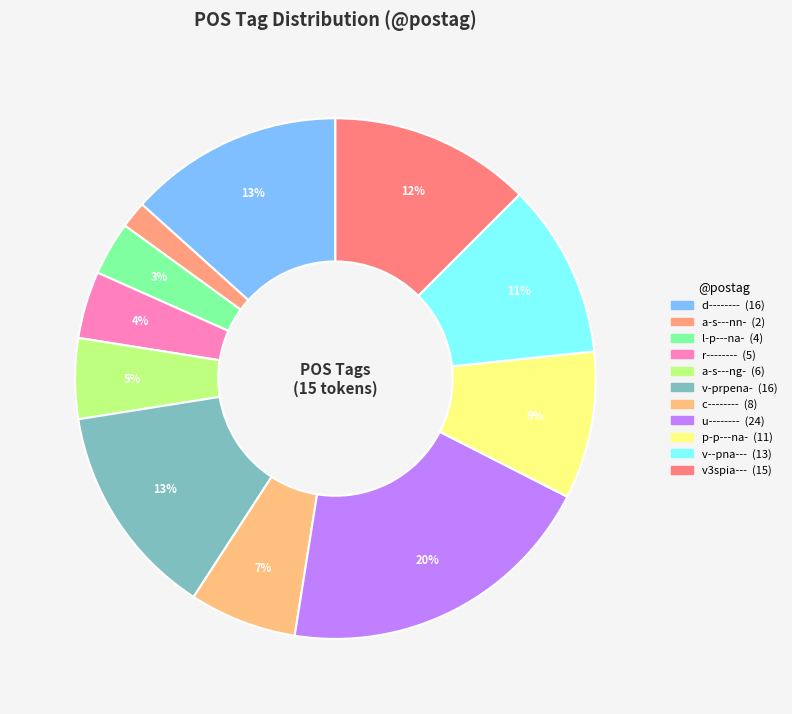

How many slices are in this pie chart?

11